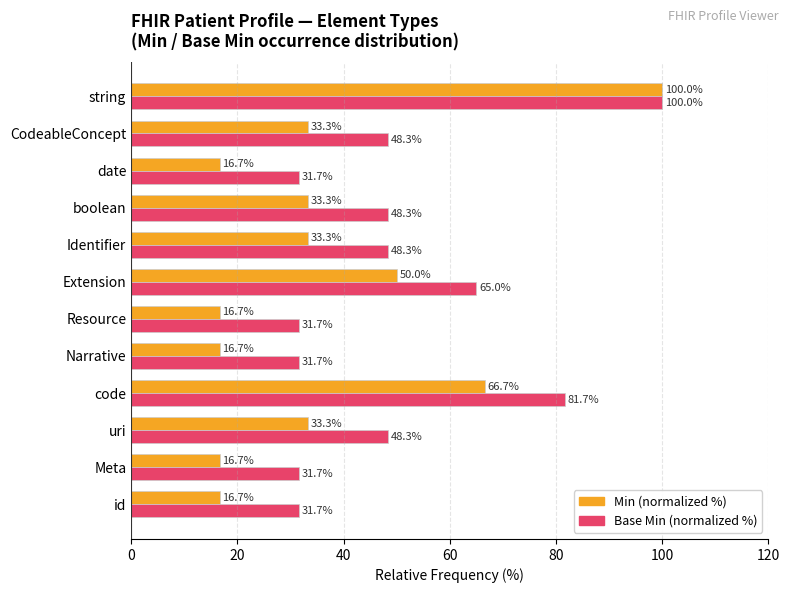

Which series has the largest total across all categories?

Base Min (normalized %)